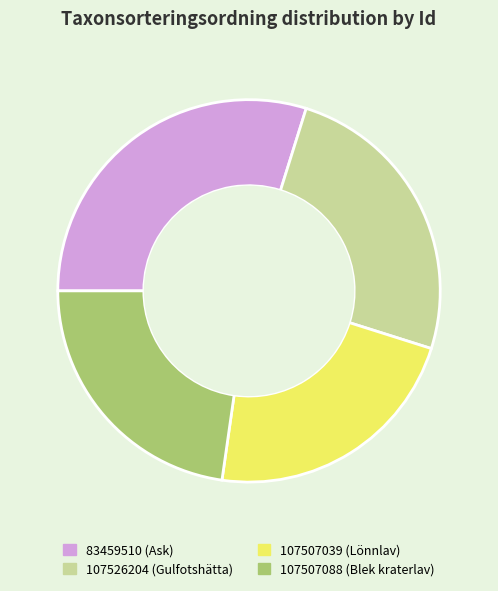

Is there a majority slice in this chart?

No